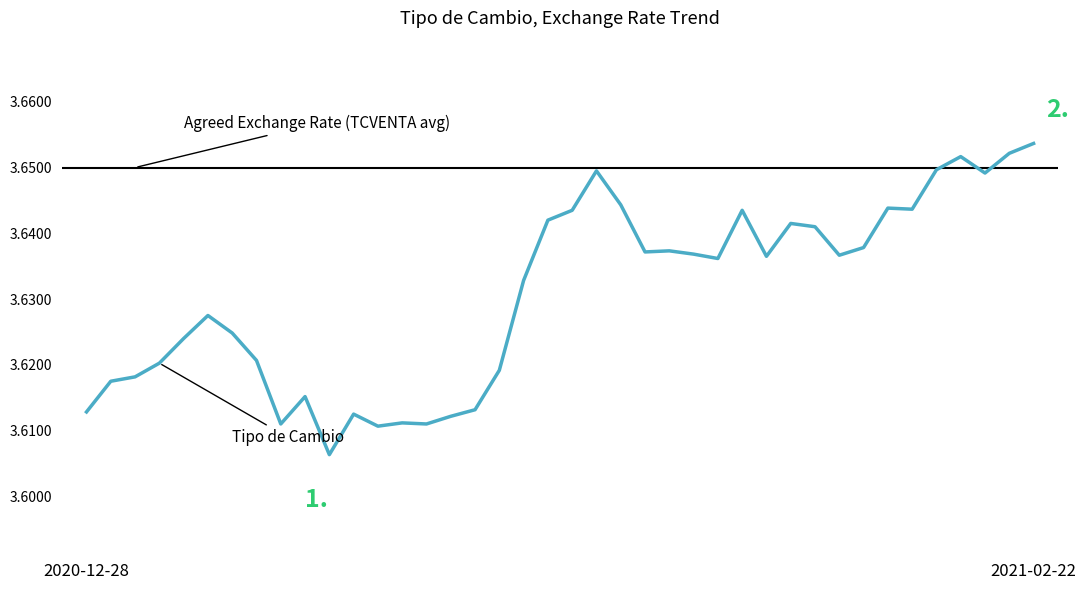

What is the greatest value displayed?

3.7